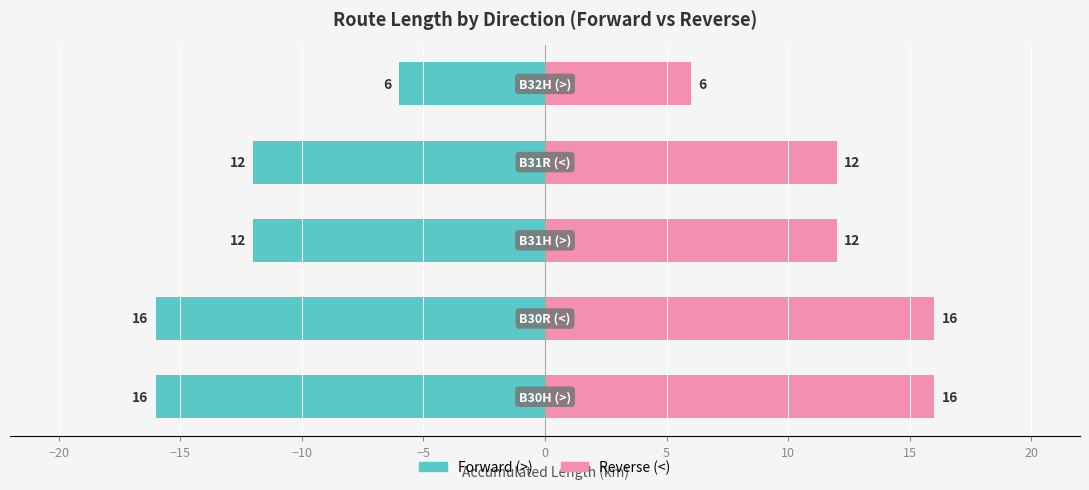

Between −20 and −5, which series saw the biggest shift?

Forward (>)